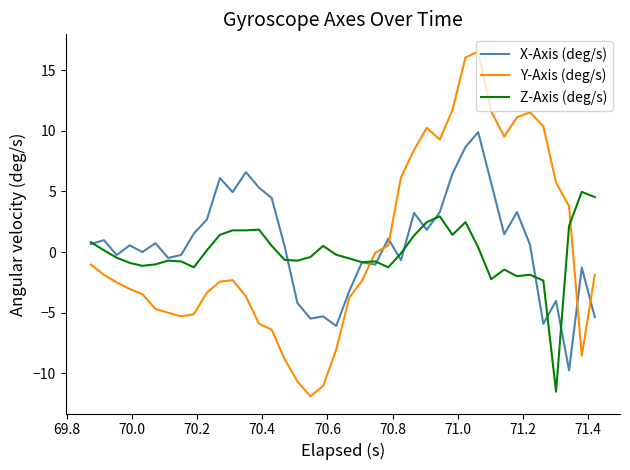

What is the difference between the maximum and minimum values in the Y-Axis (deg/s) series?

28.4